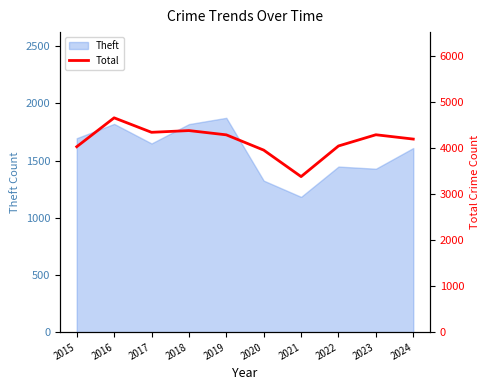

What is the value of the 2nd point from the left?

4660